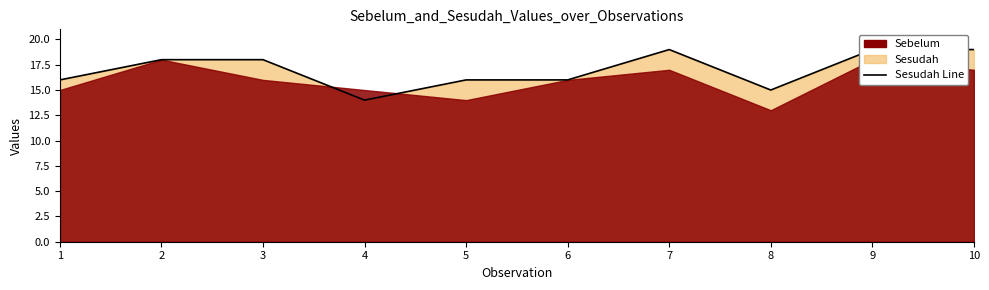

What is the sum of all values?

170